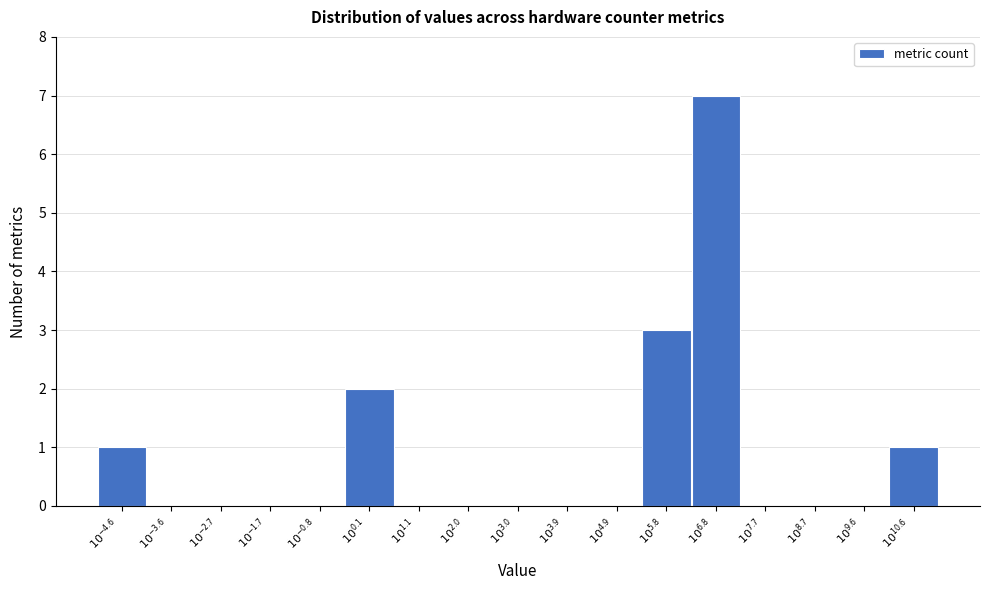

What is the maximum value shown in the chart?

7